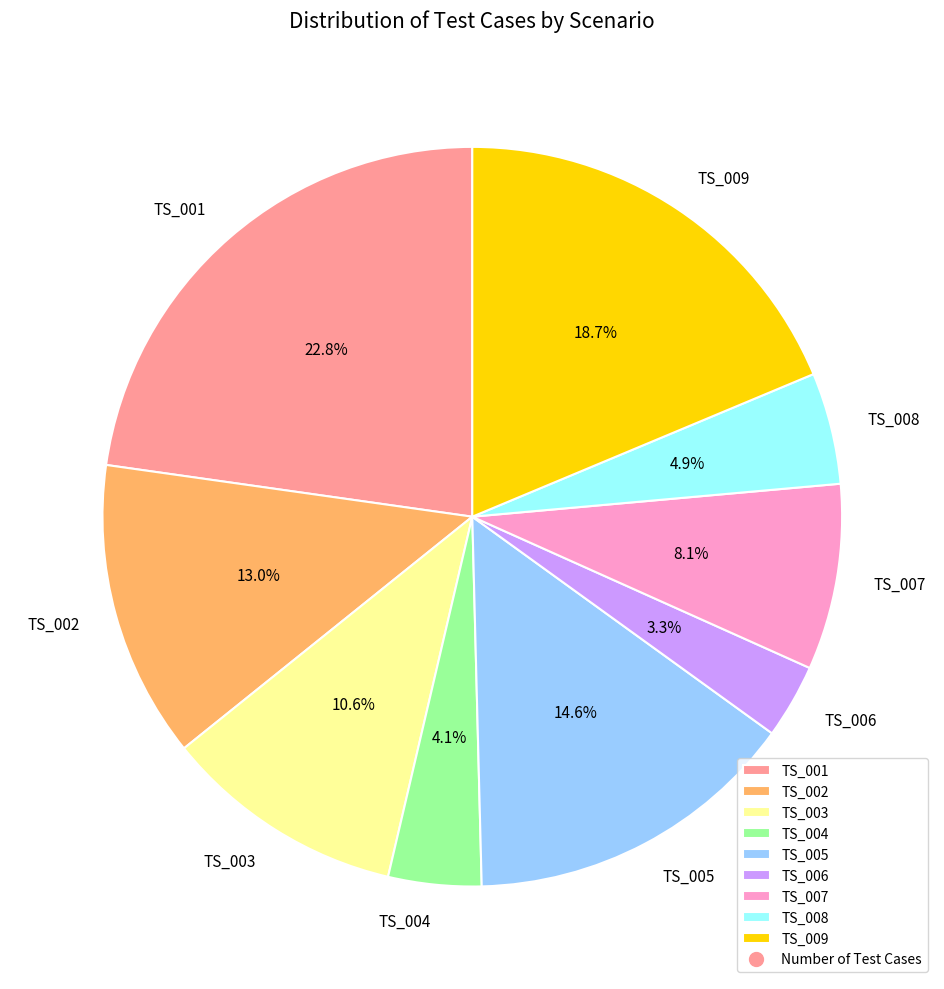

The TS_009 slice represents 19% of the pie. True or false?

True